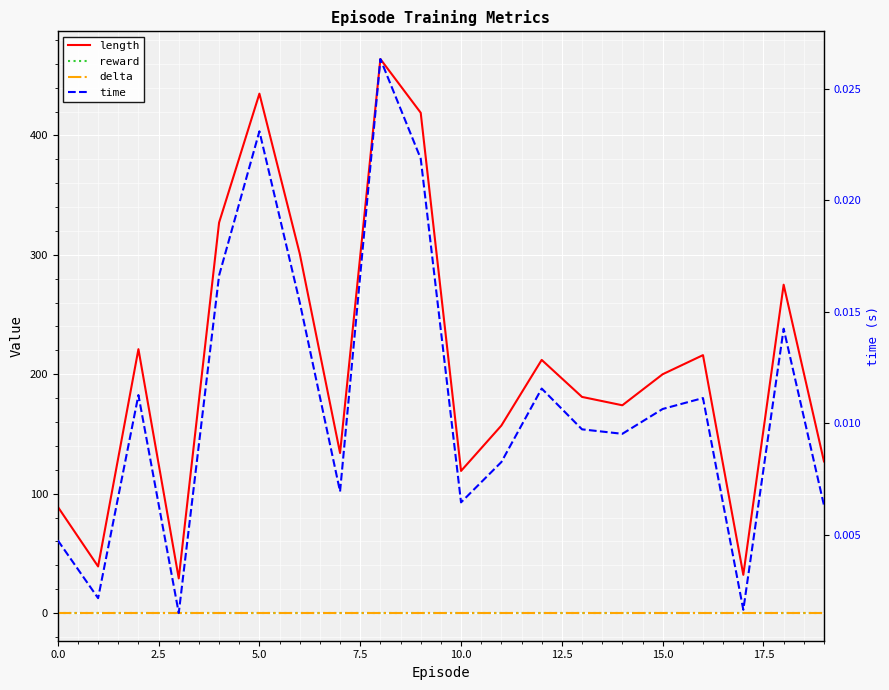

True or false: time and reward intersect in this chart.

False